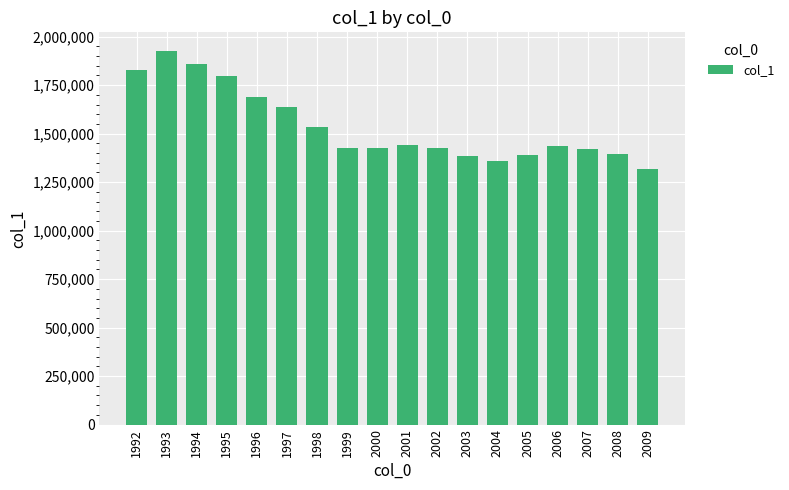

What is the value of the 15th bar from the left?

1435951